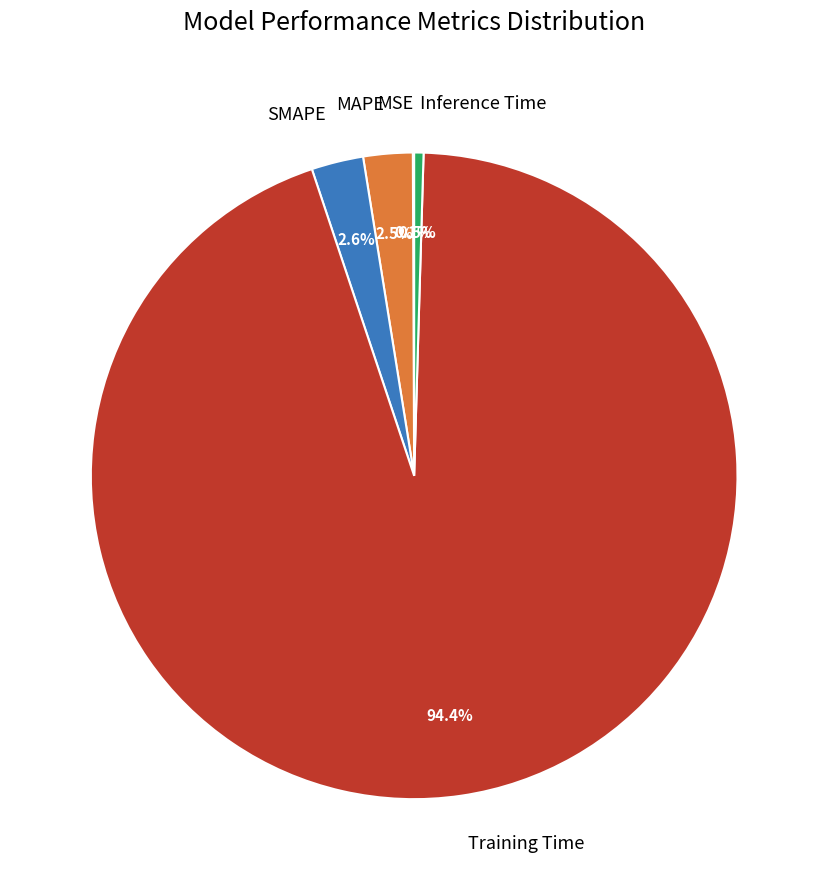

What percentage is the SMAPE slice, to the nearest percent?

3%